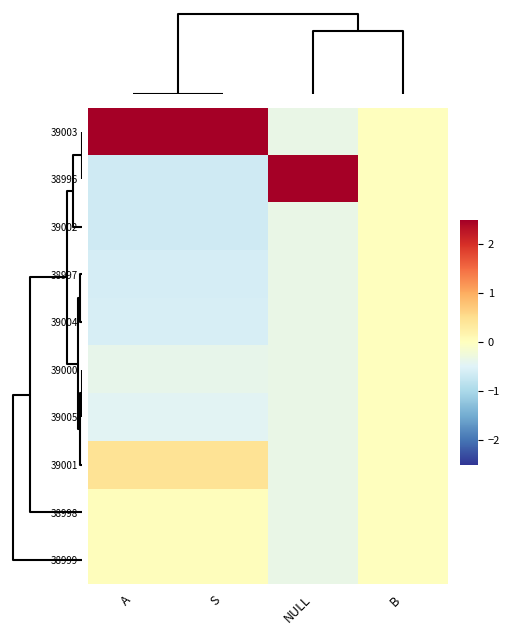

Reading left to right, transcribe all the data shown in this chart.

39003: A=2.8	S=2.8	NULL=-0.3	B=0.0
38996: A=-0.7	S=-0.7	NULL=3.0	B=0.0
39002: A=-0.6	S=-0.6	NULL=-0.3	B=0.0
38997: A=-0.6	S=-0.6	NULL=-0.3	B=0.0
39004: A=-0.6	S=-0.6	NULL=-0.3	B=0.0
39000: A=-0.4	S=-0.4	NULL=-0.3	B=0.0
39005: A=-0.5	S=-0.5	NULL=-0.3	B=0.0
39001: A=0.4	S=0.4	NULL=-0.3	B=0.0
38998: A=0.0	S=0.0	NULL=-0.3	B=0.0
38999: A=0.0	S=0.0	NULL=-0.3	B=0.0